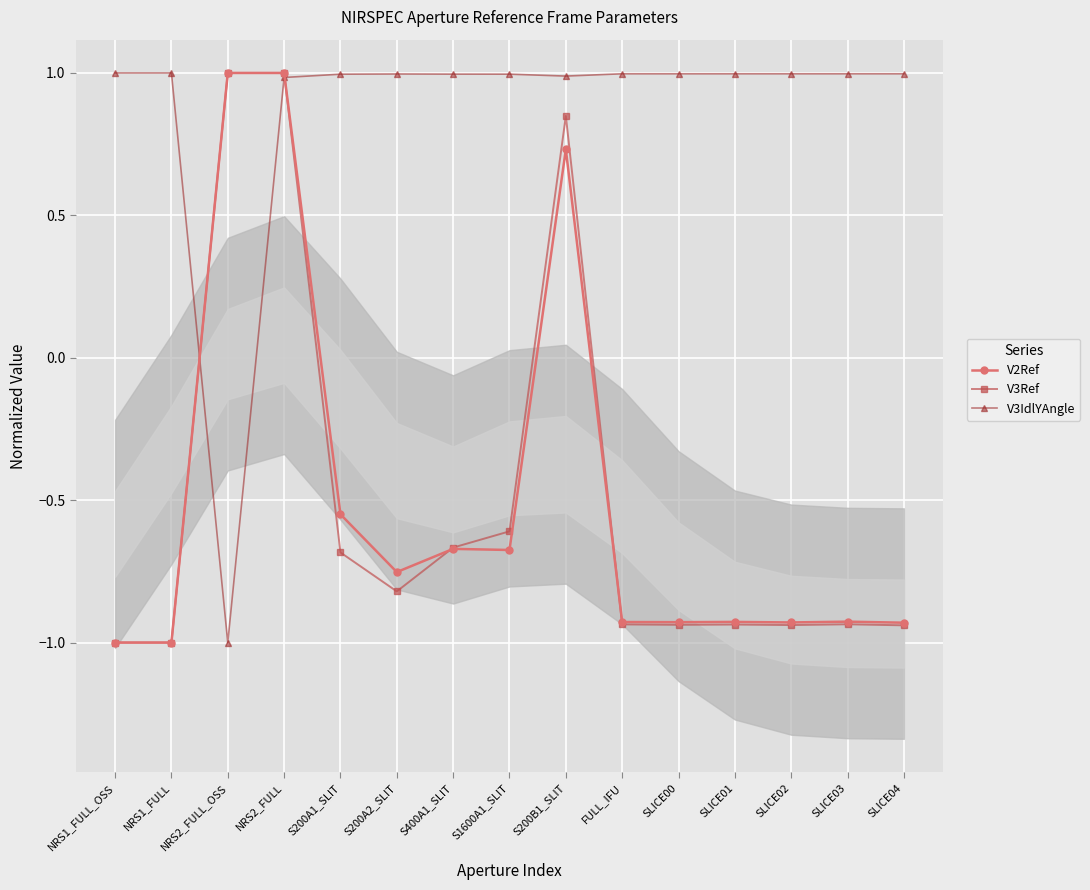

What are all the series names shown in the legend?

V2Ref, V3Ref, V3IdlYAngle